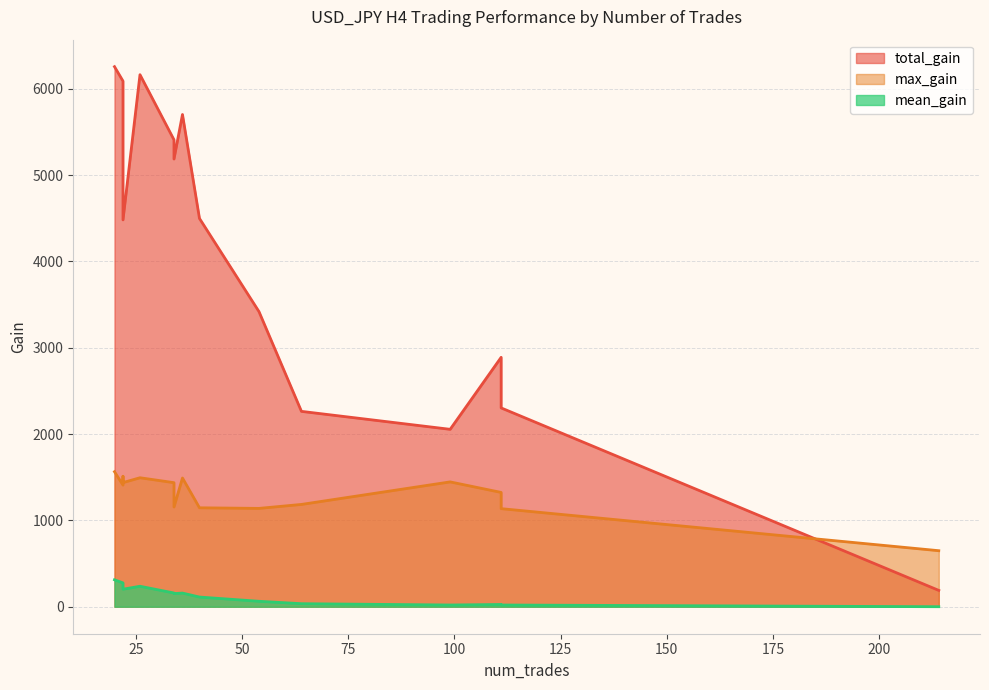

Read the mean_gain value at 64, to the nearest 50.

50